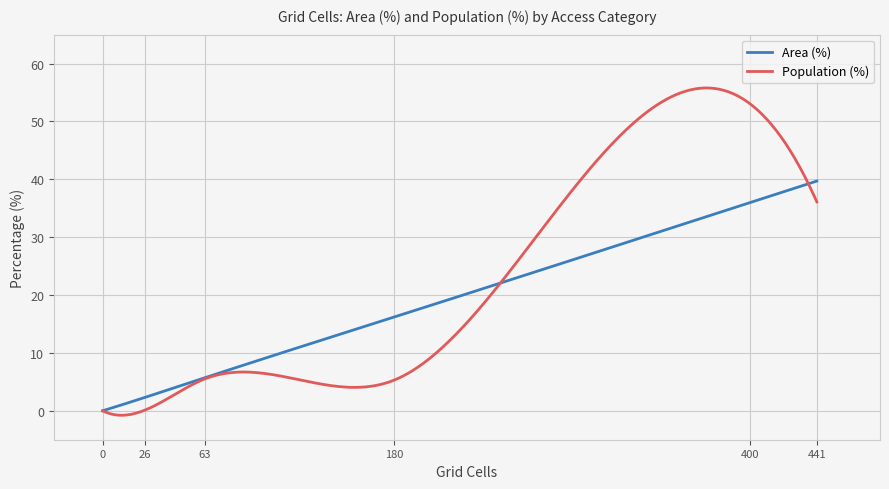

Rank the series by their maximum value, from highest to lowest.

Population (%), Area (%)